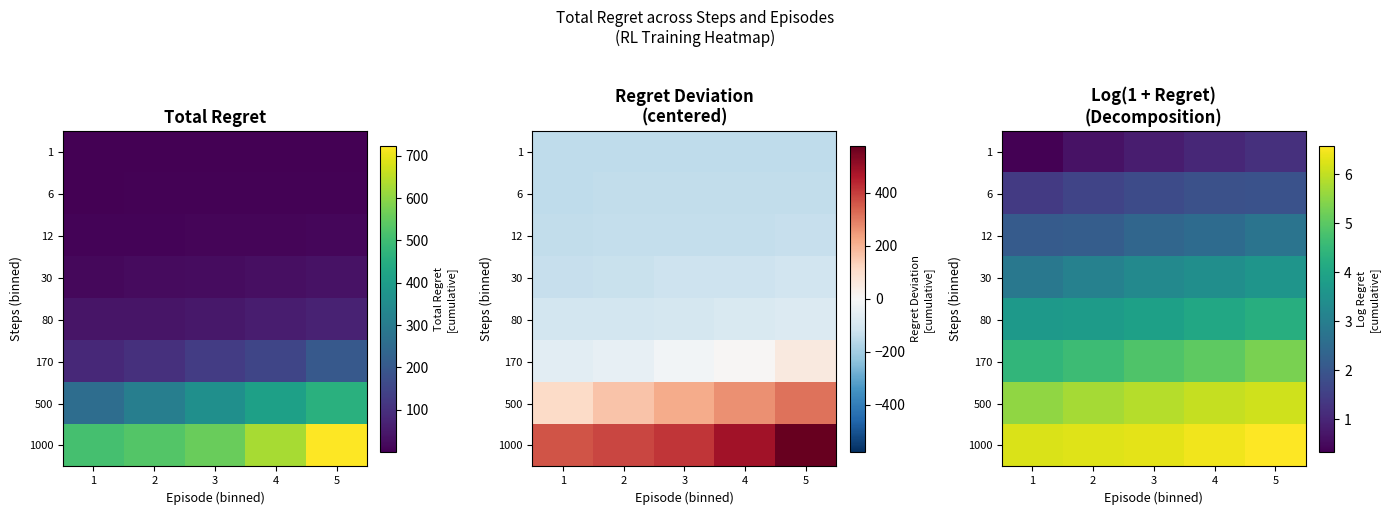

Which label corresponds to the largest value in the chart?

5